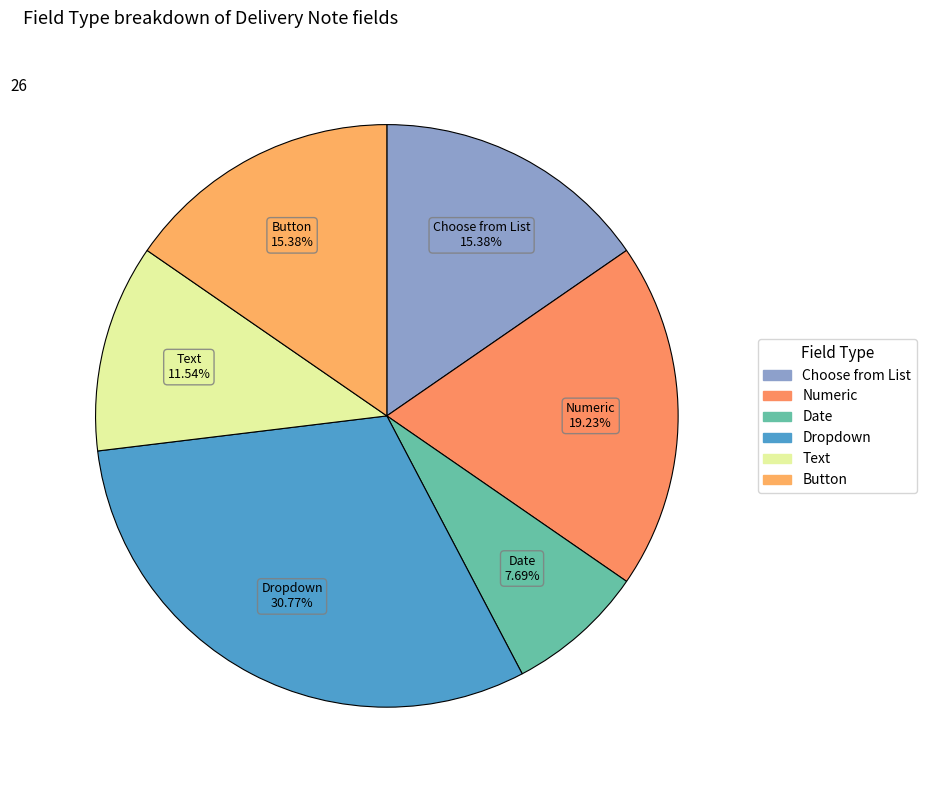

Which has a higher value, Choose from List or Date?

Choose from List